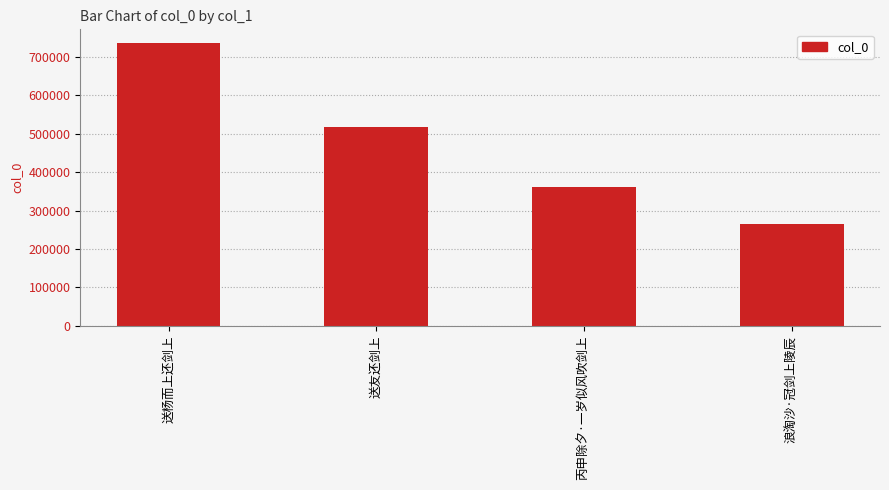

Count the number of categories in the chart.

4